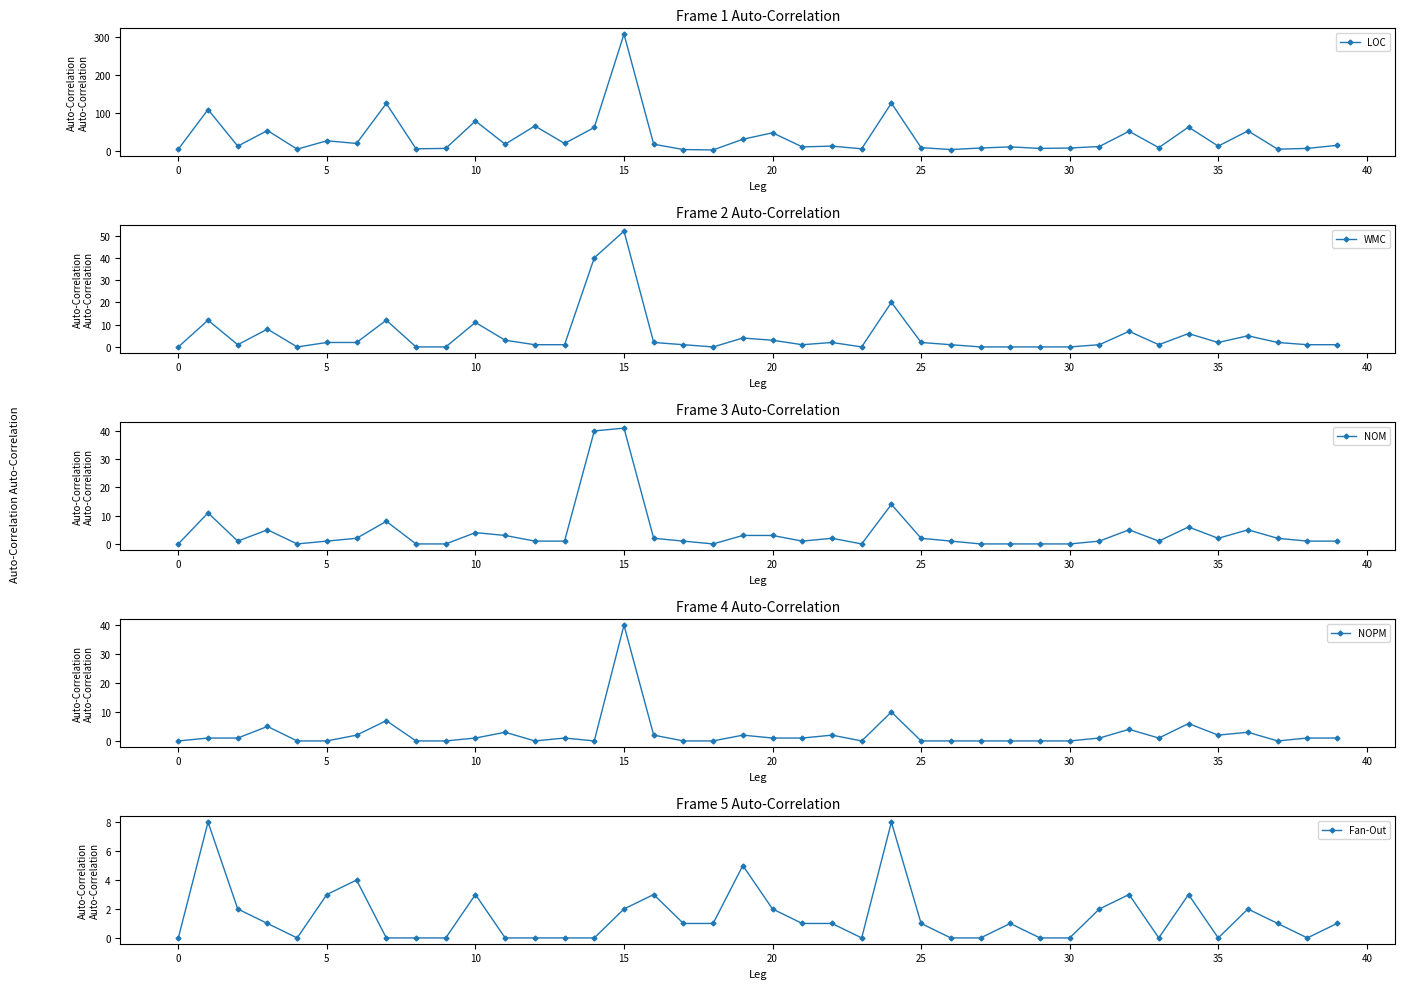

What is the sum of all WMC values?

207